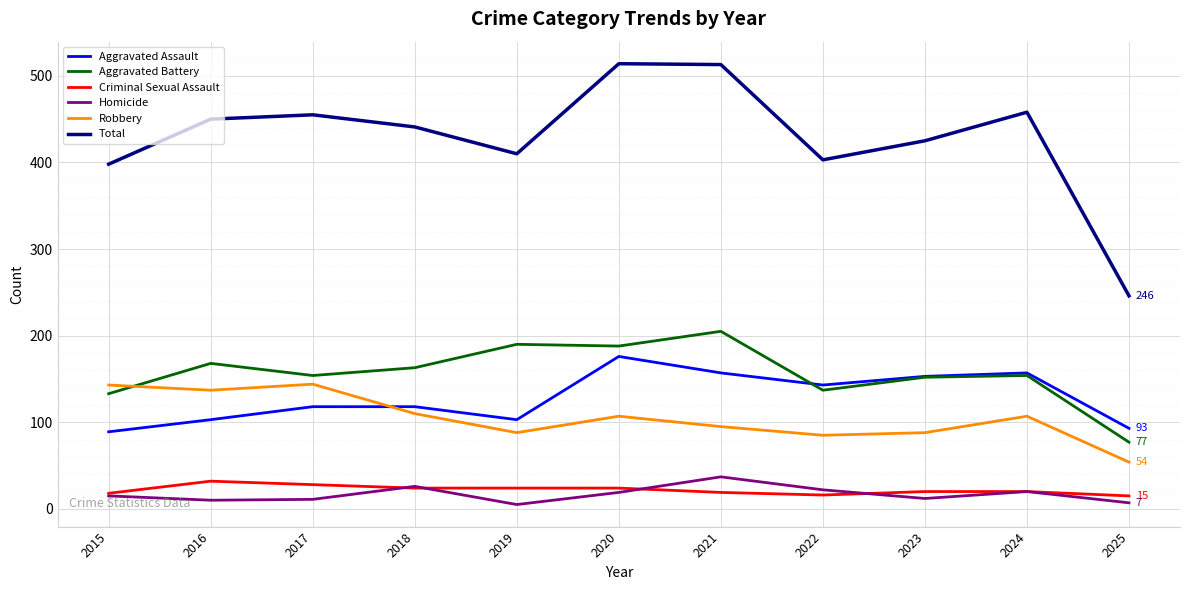

Is the value of Homicide at 2018 greater than the value of Aggravated Assault at 2017?

No